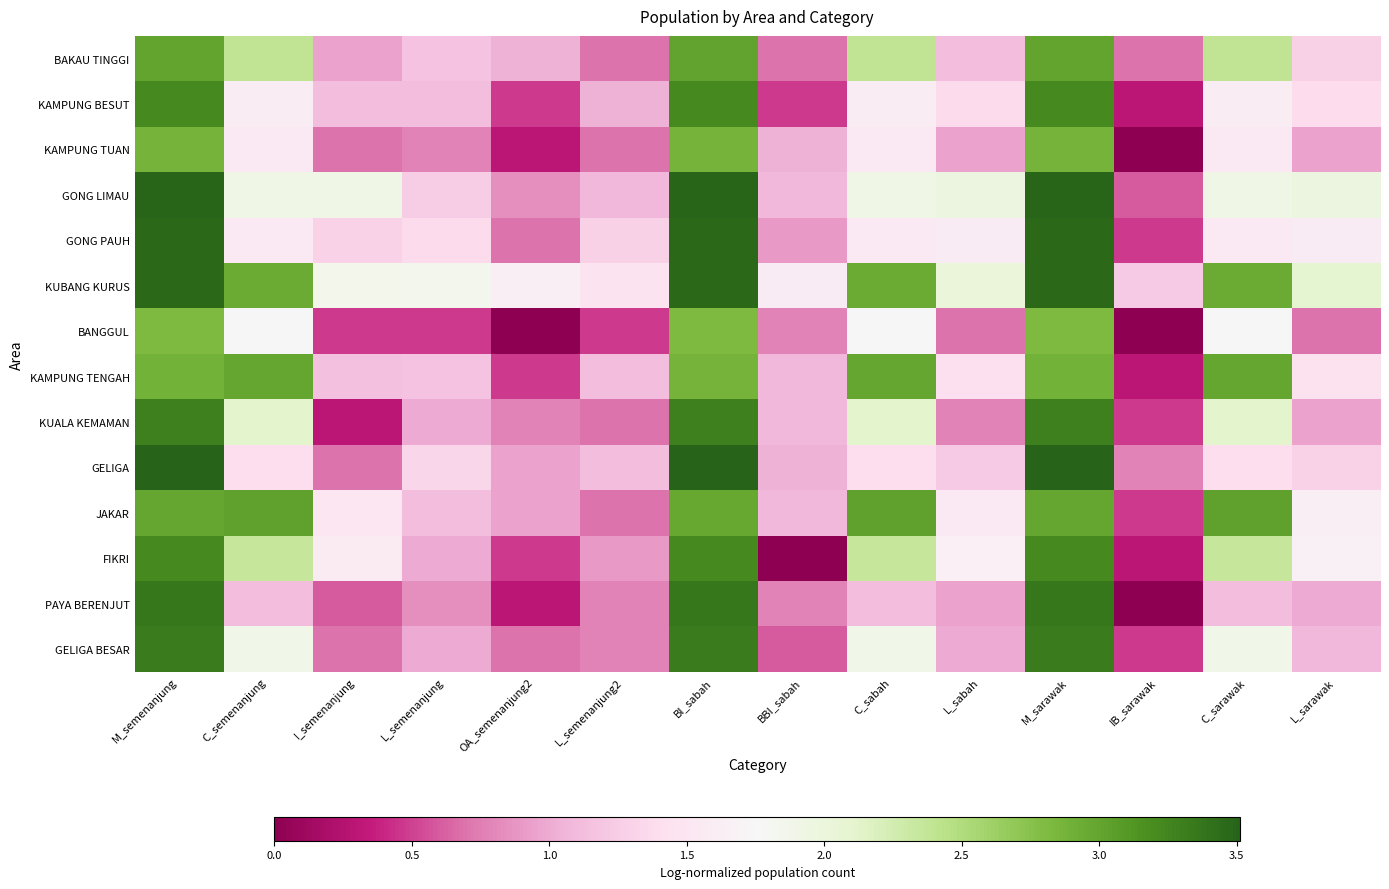

What is the total value across all series at OA_semenanjung2?

9.6